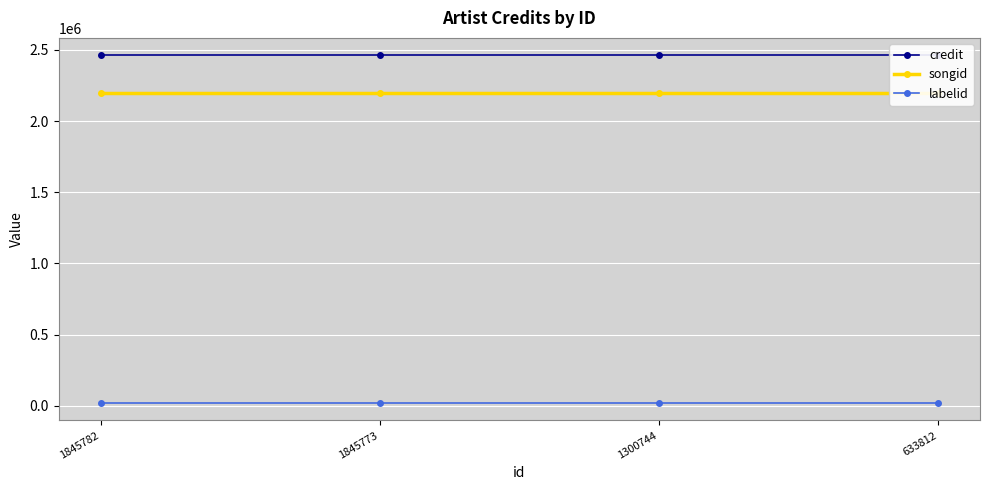

At how many categories does at least one series exceed 224017?

4